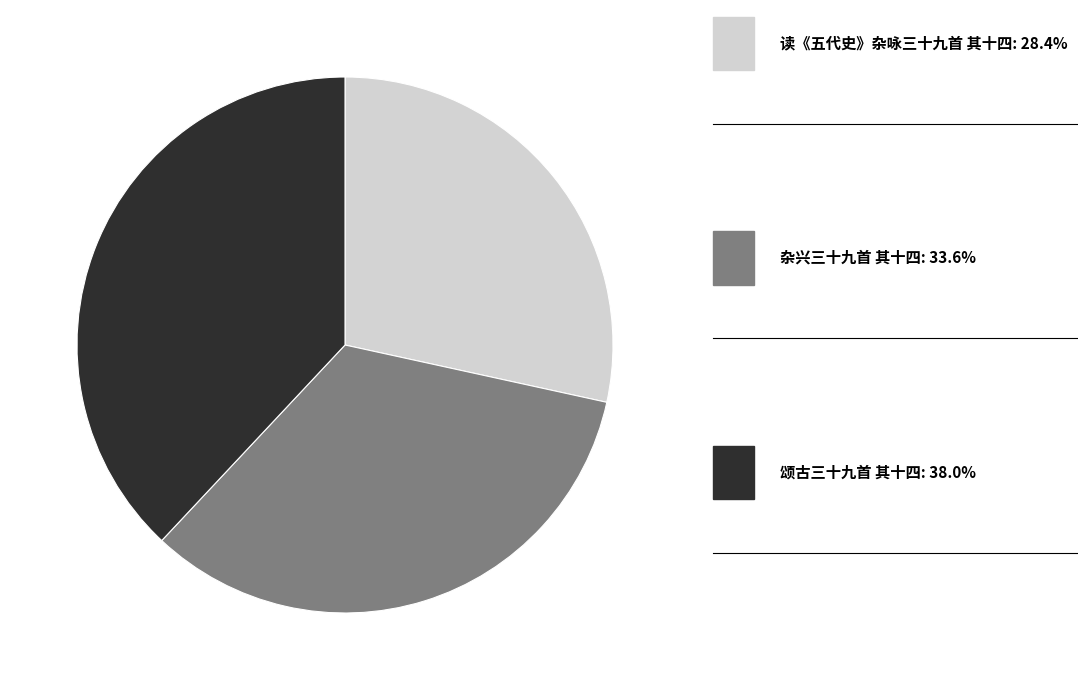

Combined, do 颂古三十九首 其十四 and 杂兴三十九首 其十四 account for over 50%?

Yes